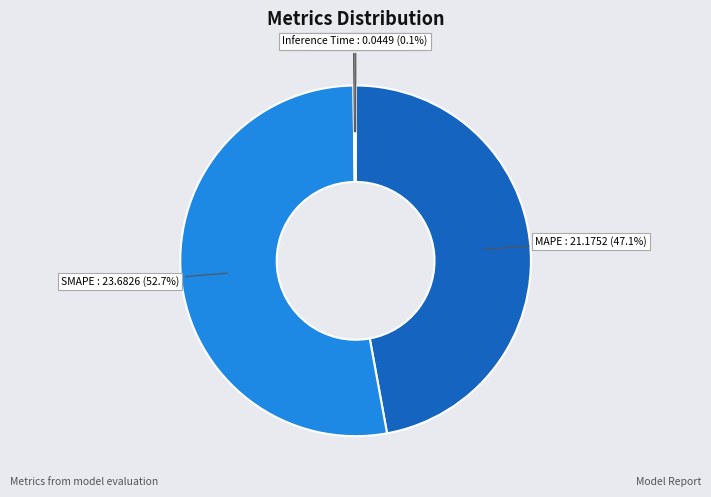

Which category has the biggest portion of the pie?

SMAPE